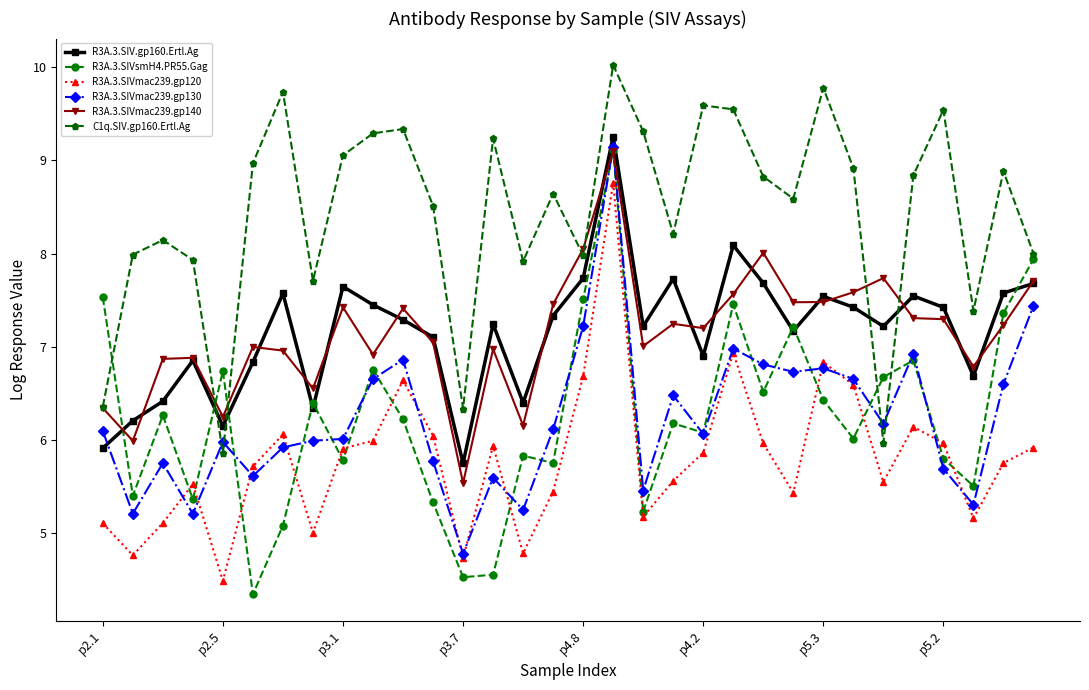

How many data points does each series have?

32